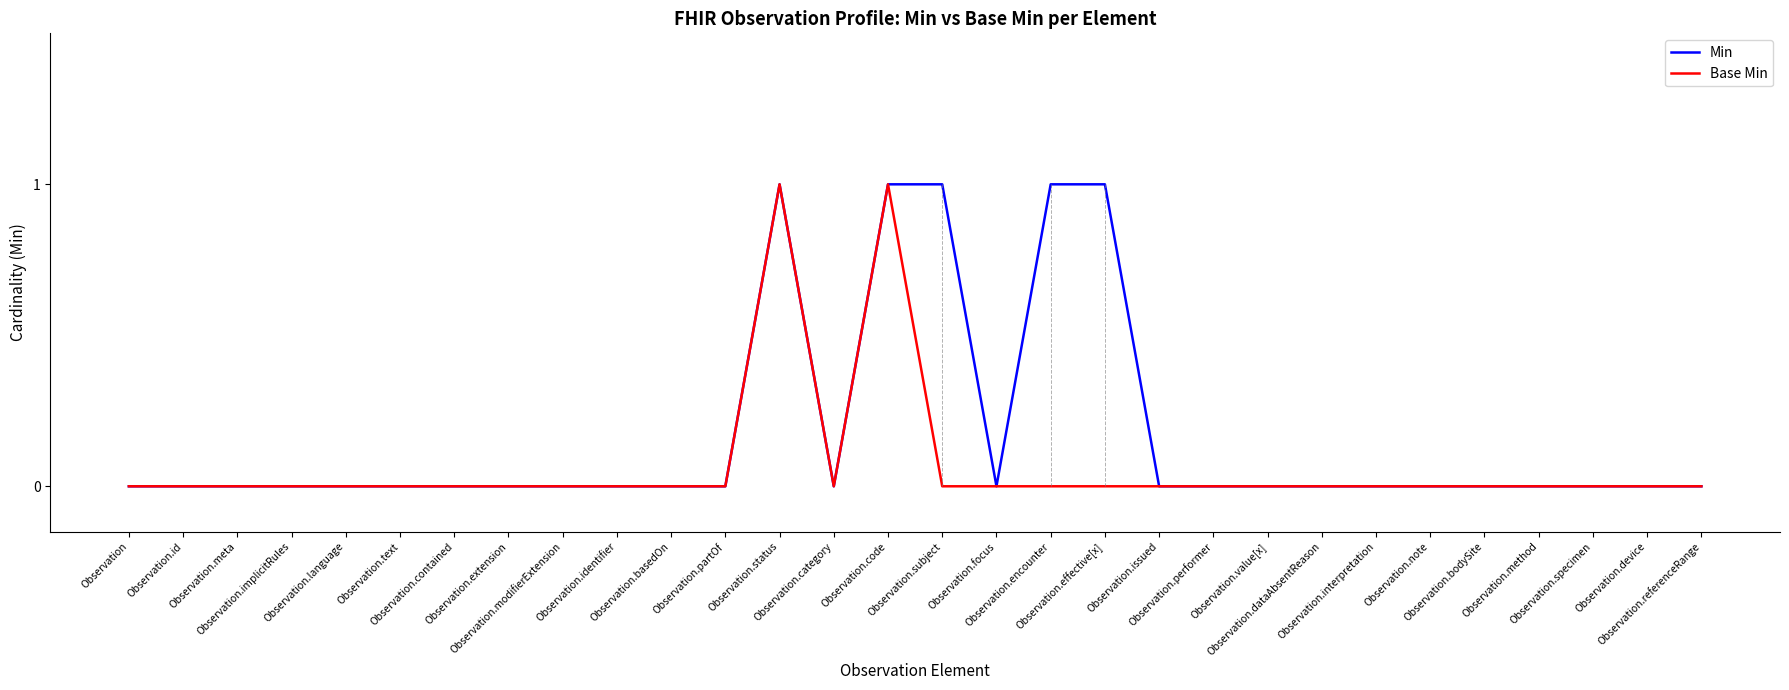

Which series has the largest total across all categories?

Min